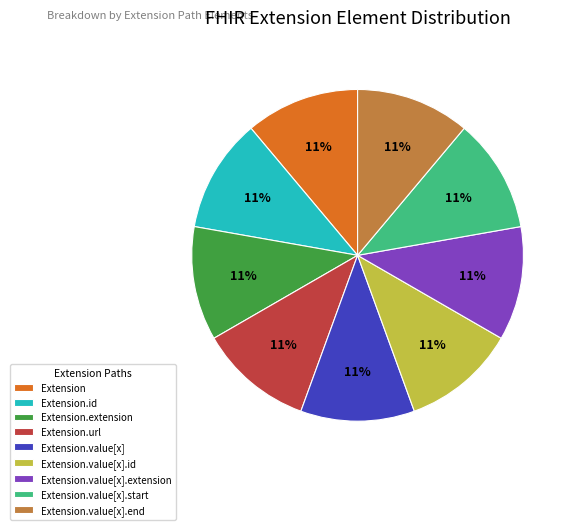

Is the sum of Extension and Extension.value[x].end greater than half?

No